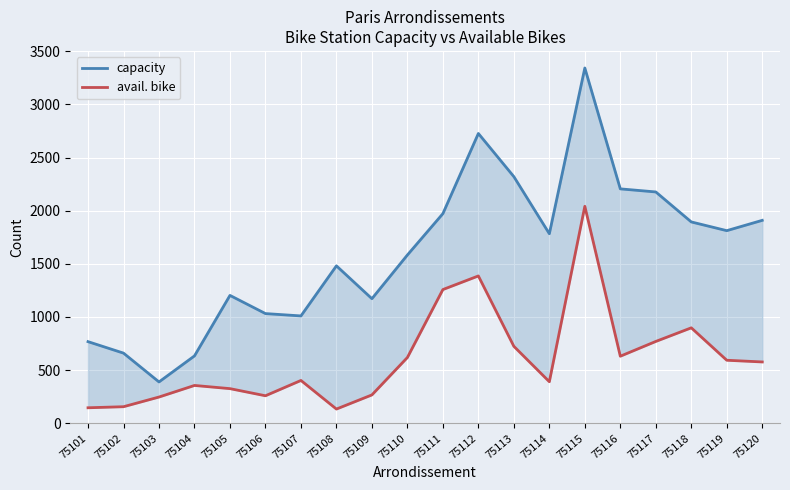

Reading left to right, list all the values displayed in this chart.

capacity: 75101=768	75102=660	75103=389	75104=634	75105=1203	75106=1032	75107=1010	75108=1481	75109=1172	75110=1583	75111=1972	75112=2726	75113=2320	75114=1783	75115=3342	75116=2205	75117=2176	75118=1894	75119=1812	75120=1909
avail. bike: 75101=146	75102=156	75103=247	75104=356	75105=326	75106=259	75107=403	75108=134	75109=267	75110=619	75111=1258	75112=1386	75113=724	75114=391	75115=2041	75116=631	75117=770	75118=898	75119=593	75120=577